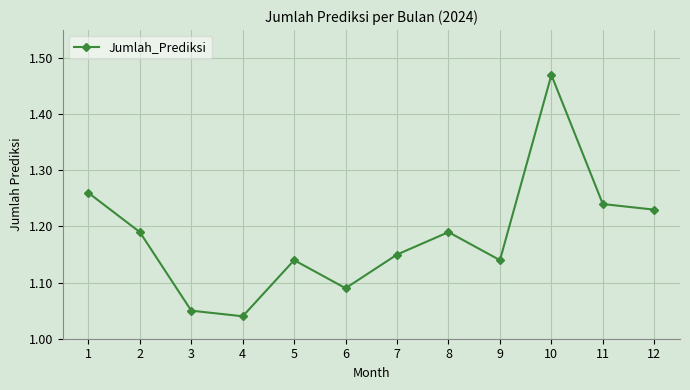

What is the sum of all values?

14.2